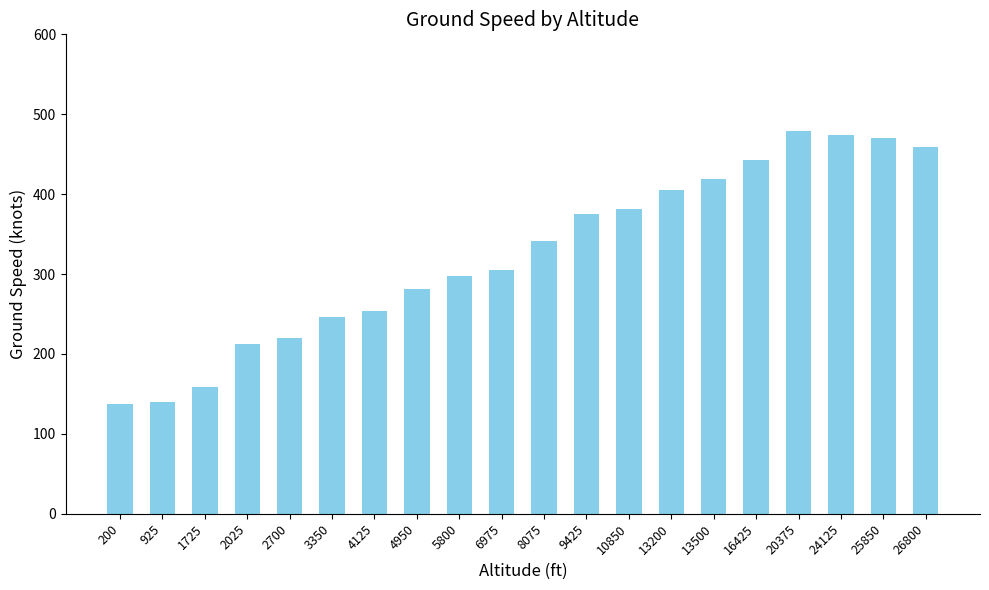

What is the maximum value shown in the chart?

479